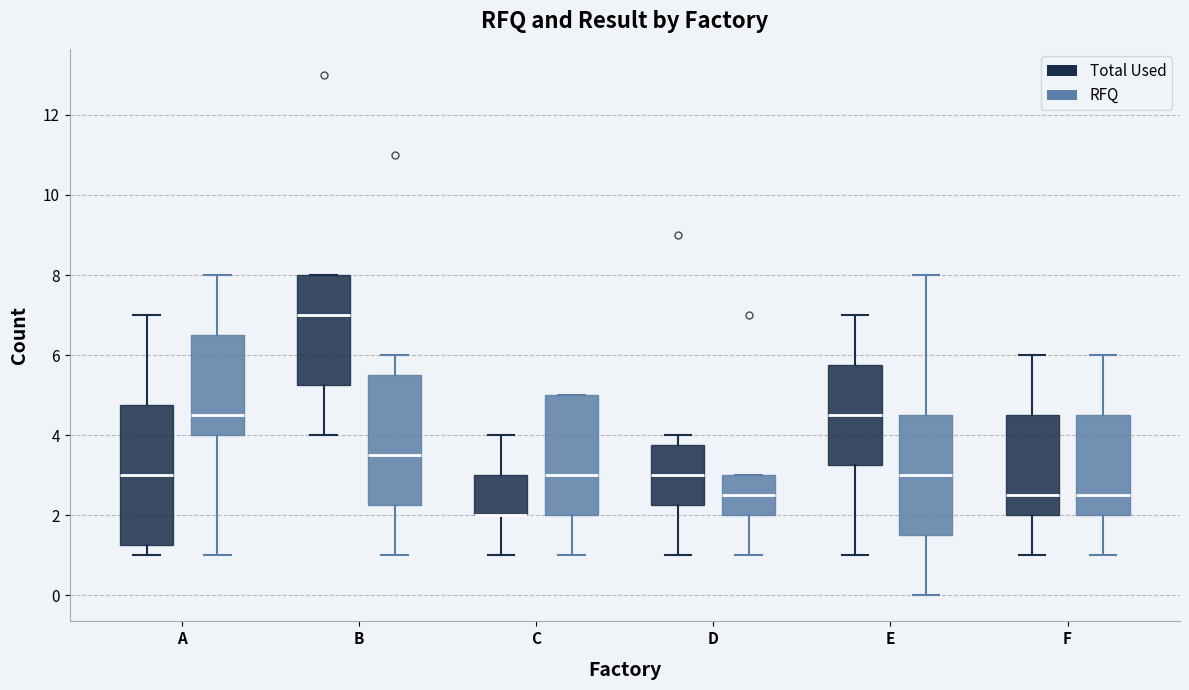

Where does the median line of the box for A (RFQ) sit on the y-axis? The values are not printed on the chart, so give them approximately, as read against the axis.

4.6